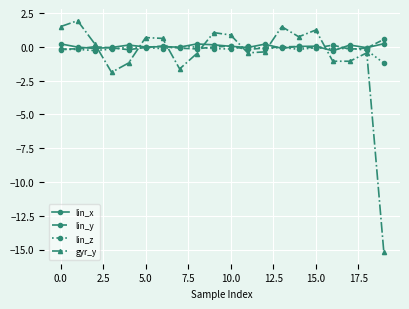

True or false: lin_y has more than 0 points higher than both neighbors.

True